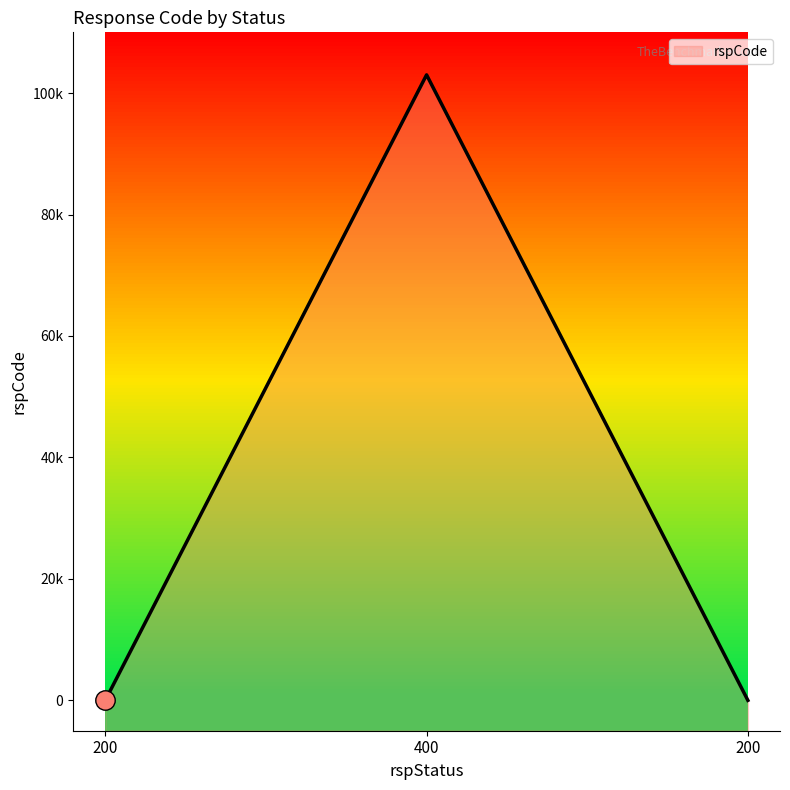

How many series are shown in this chart?

1